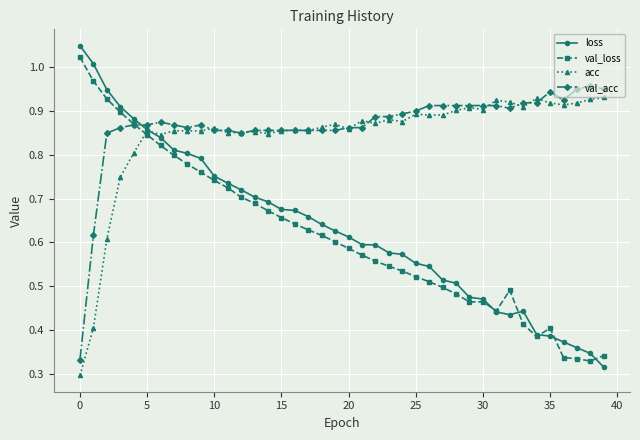

At how many categories does at least one series exceed 0?

40